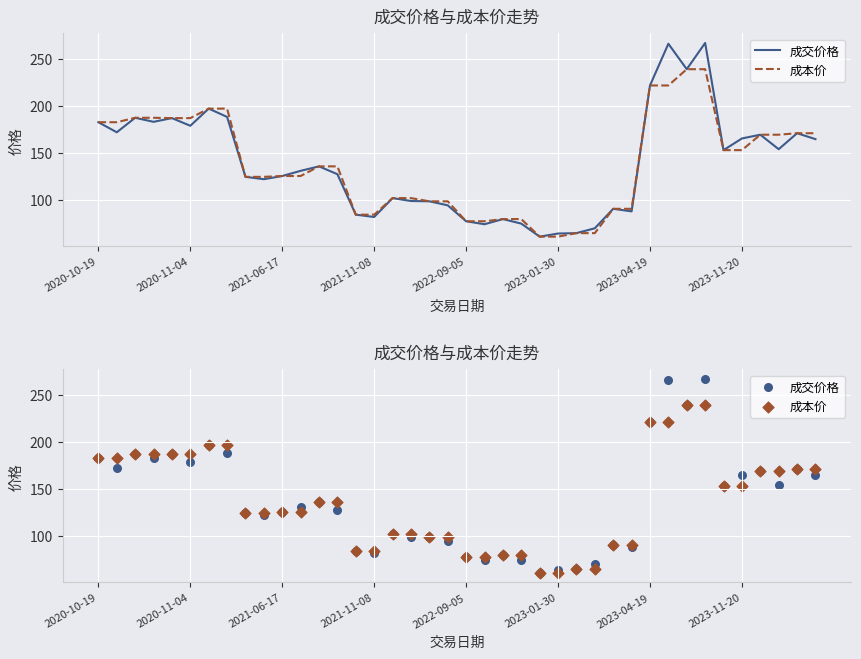

What are all the series names shown in the legend?

成交价格, 成本价